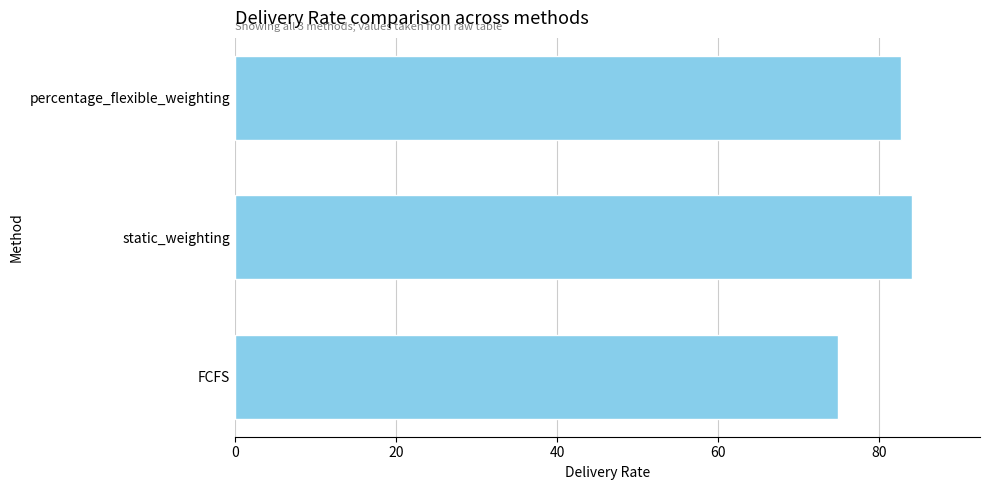

Rank the categories by value from highest to lowest.

static_weighting, percentage_flexible_weighting, FCFS